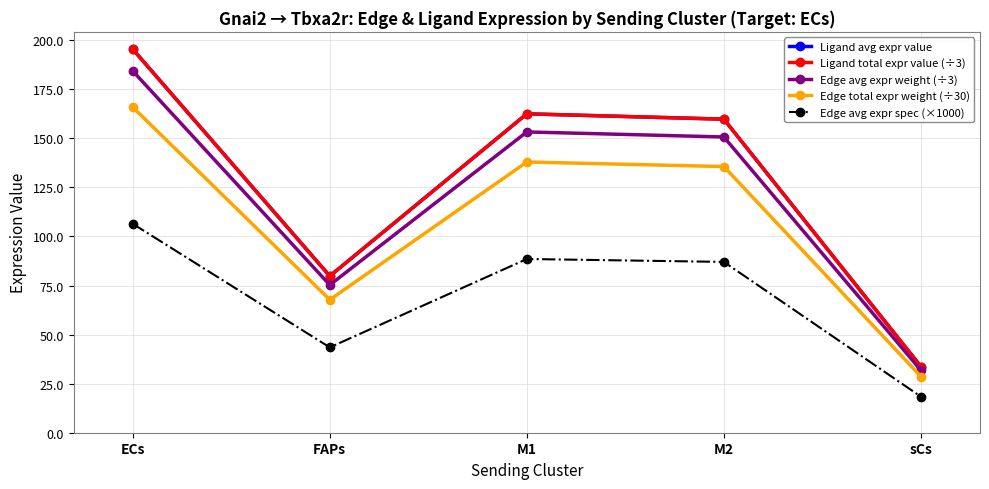

True or false: Edge total expr weight (÷30) and Edge avg expr spec (×1000) cross at least once.

False